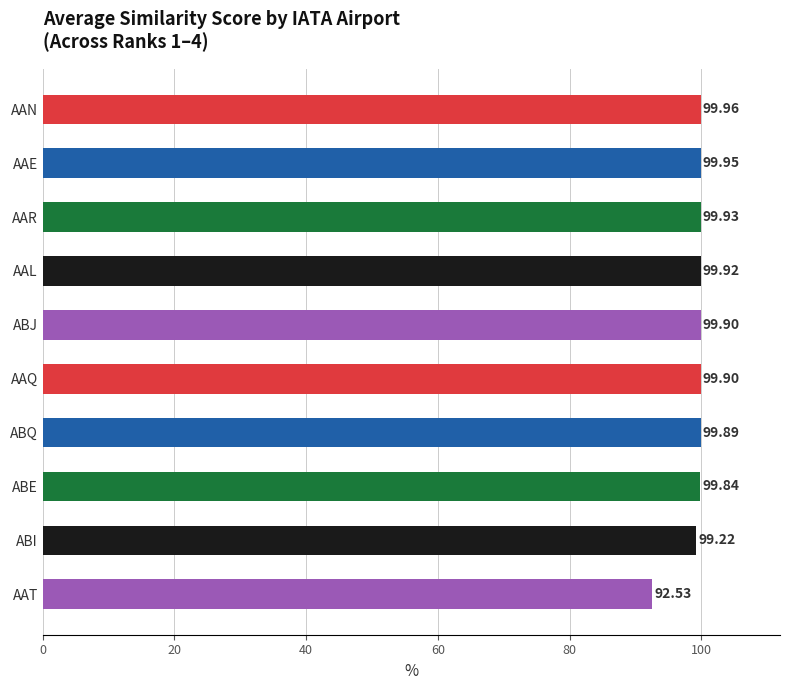

What is the smallest value displayed?

92.5